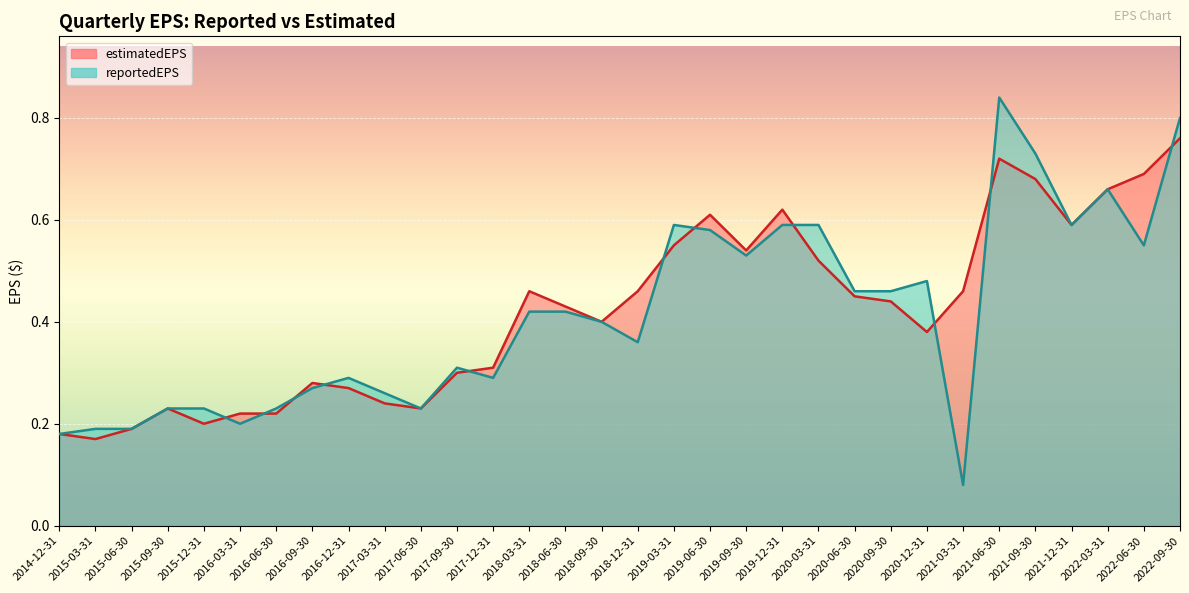

The value of estimatedEPS at 2022-06-30 is 0.7. True or false?

True